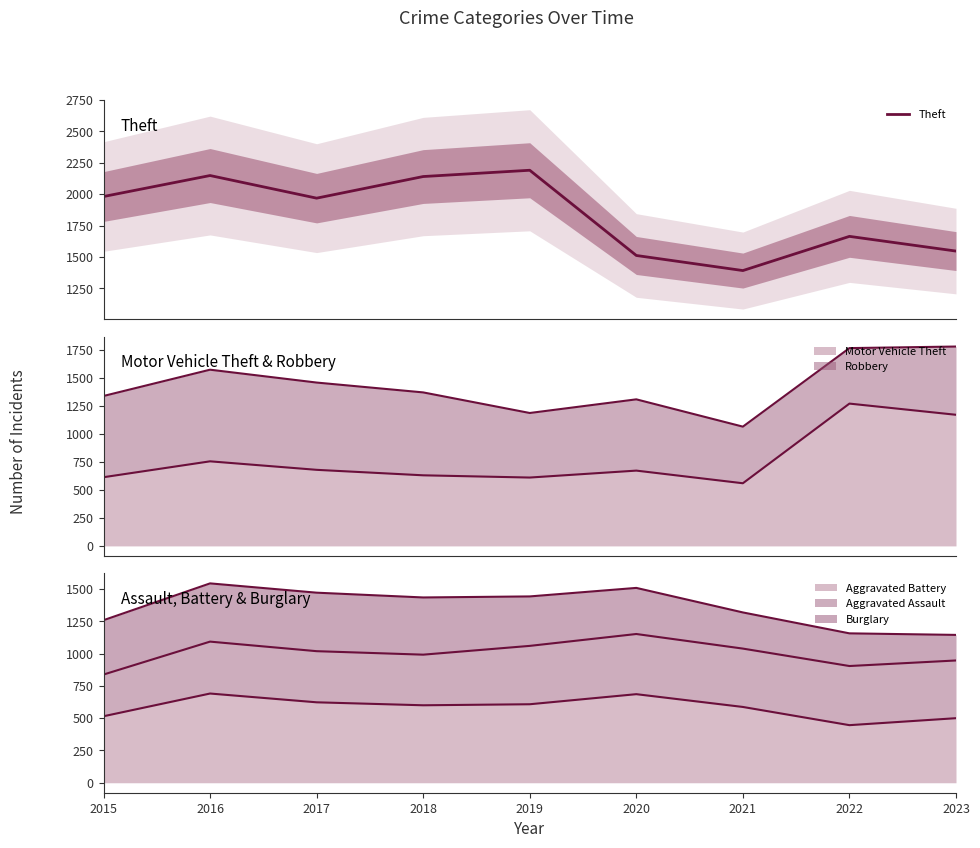

How many lines are shown in the chart?

1